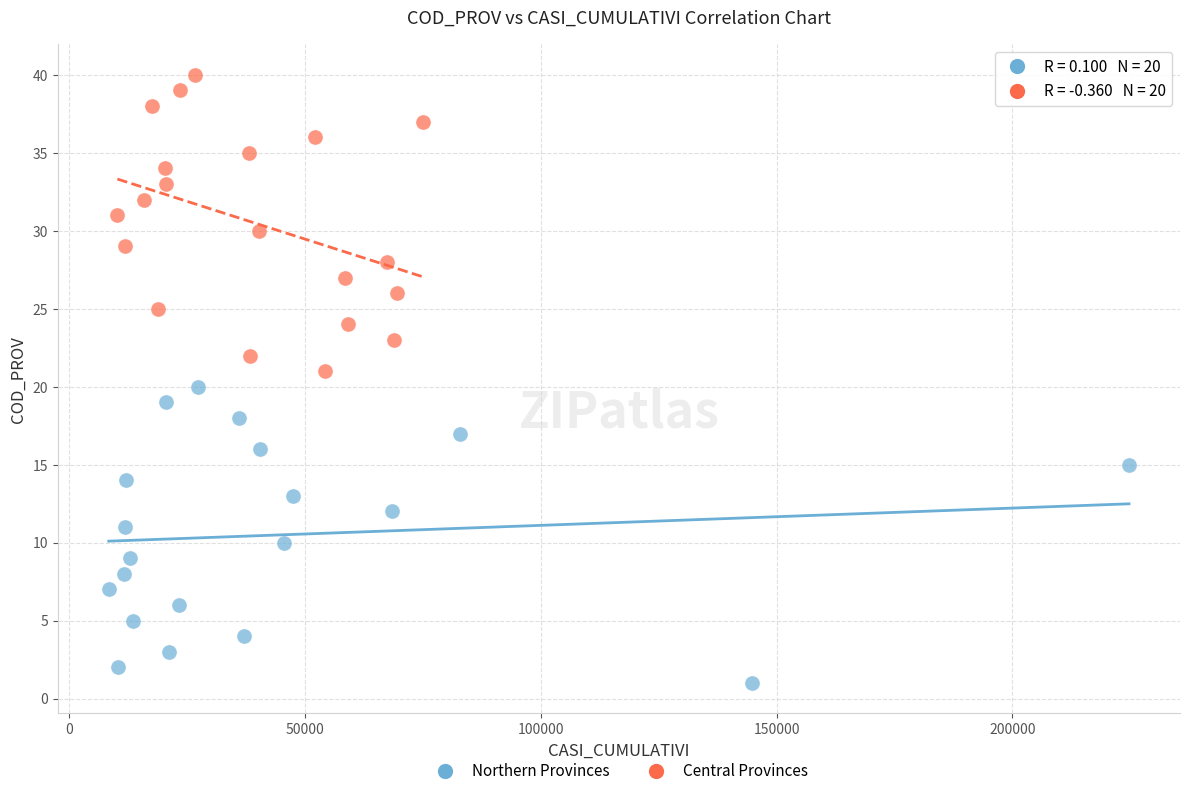

What are all the series names shown in the legend?

Northern Provinces, Central Provinces